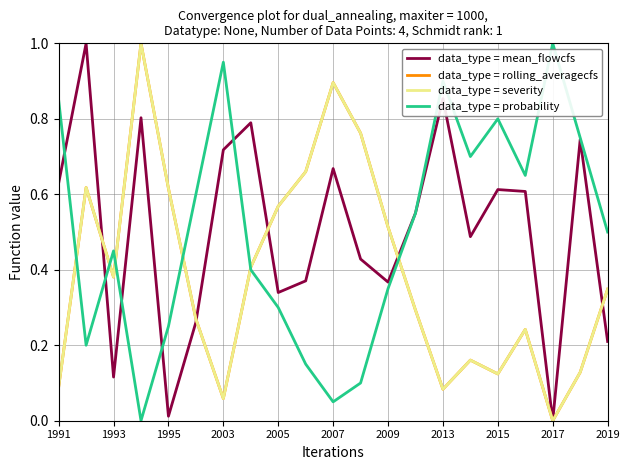

Where is data_type = rolling_averagecfs nearest to the value 0?

2017